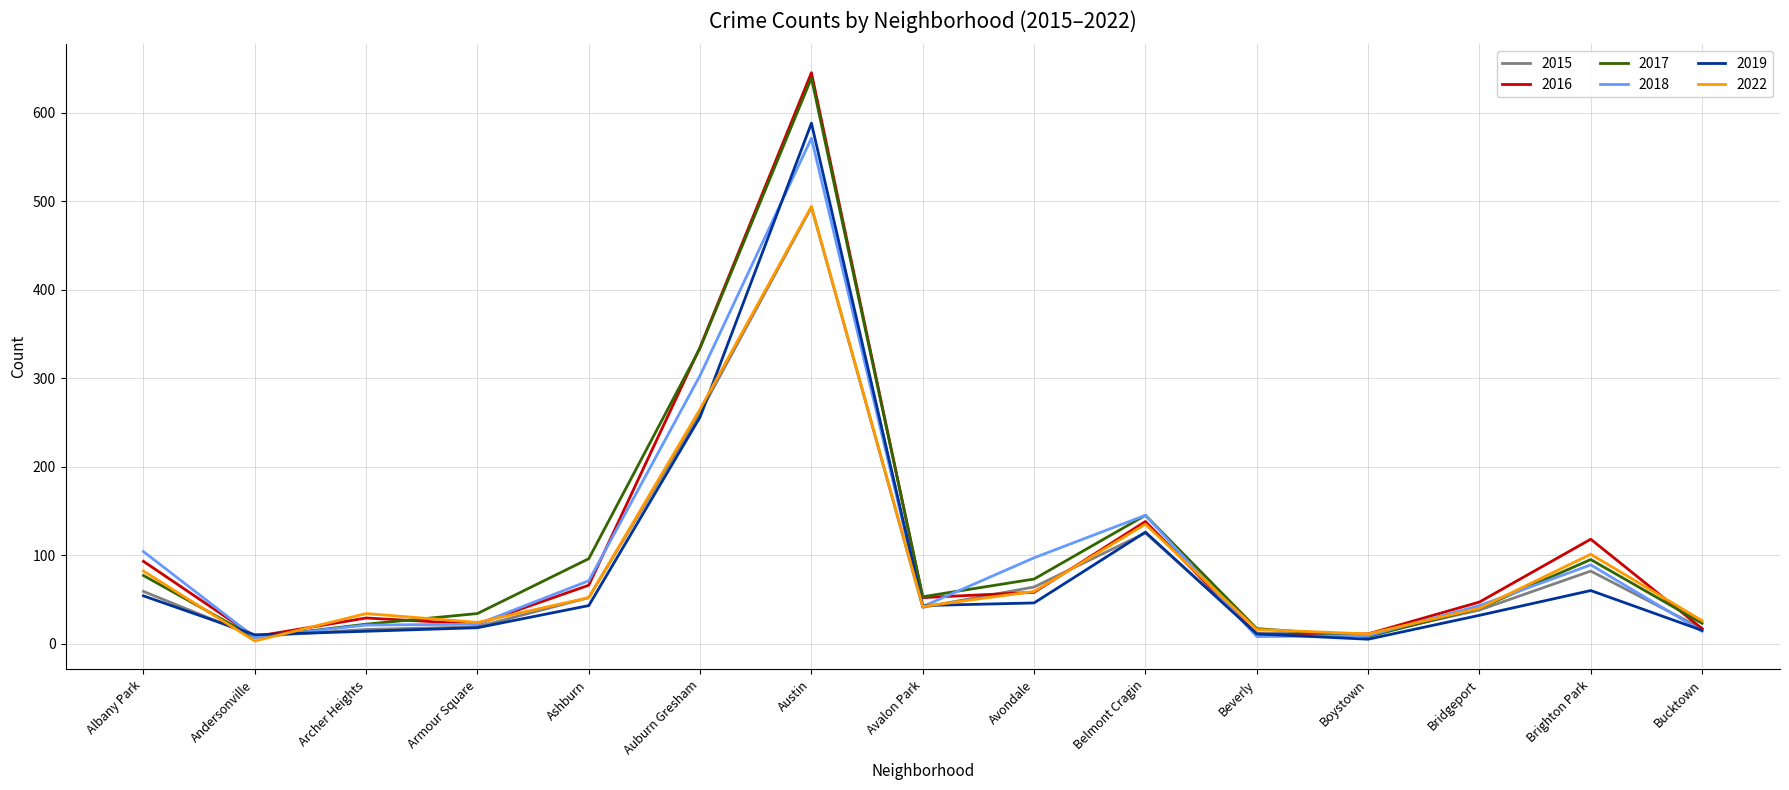

What value does the 2022 series have at Austin, to the nearest 10?

490